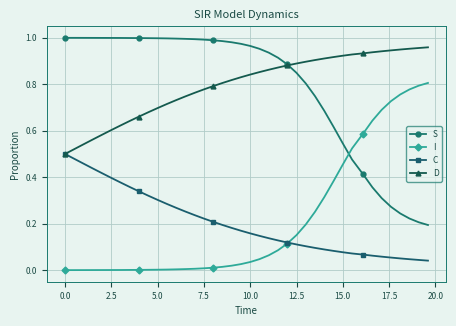

At how many categories does at least one series exceed 0?

40